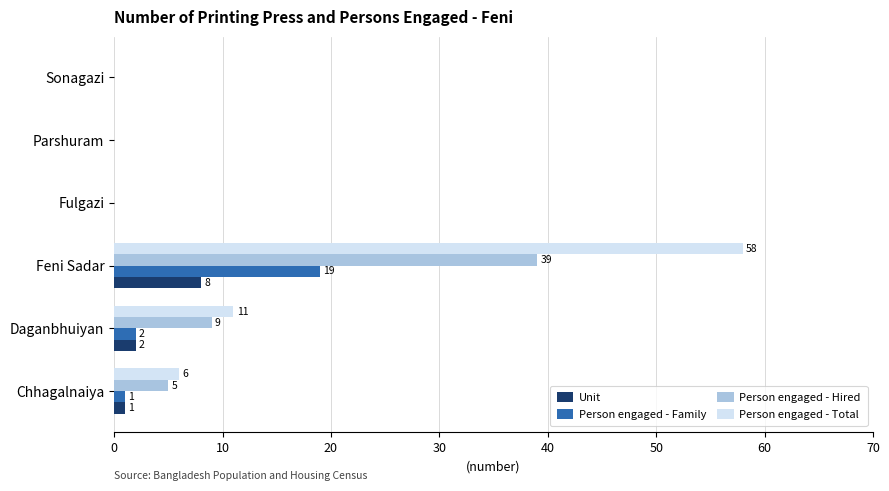

What is the sum of all Person engaged - Hired values?

53